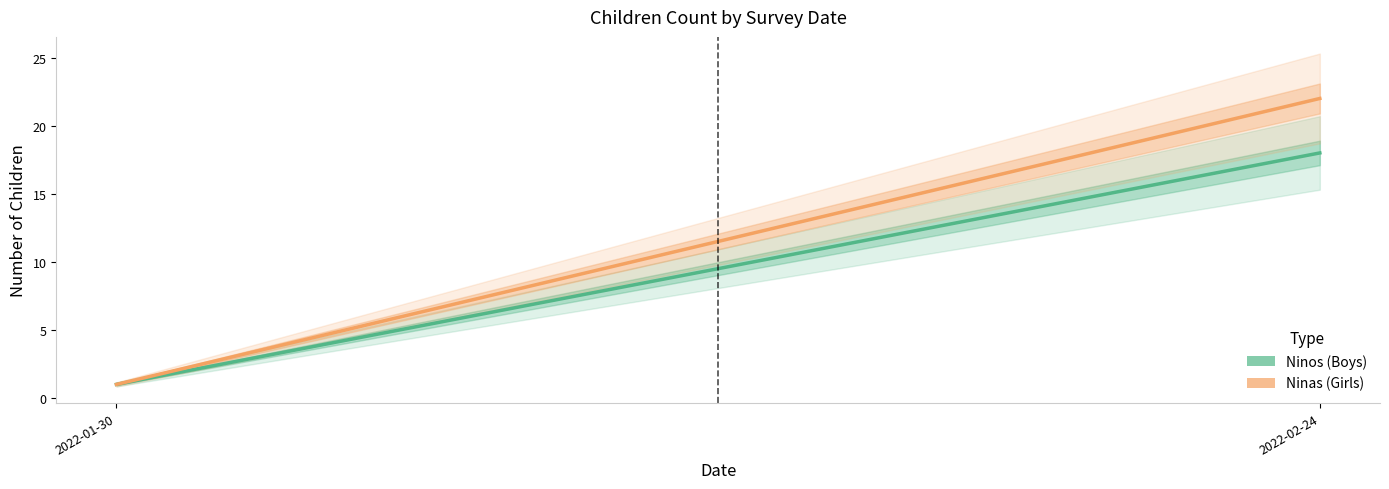

Is the value of Ninas at 2022-01-30 greater than the value of Ninos at 2022-01-30?

No